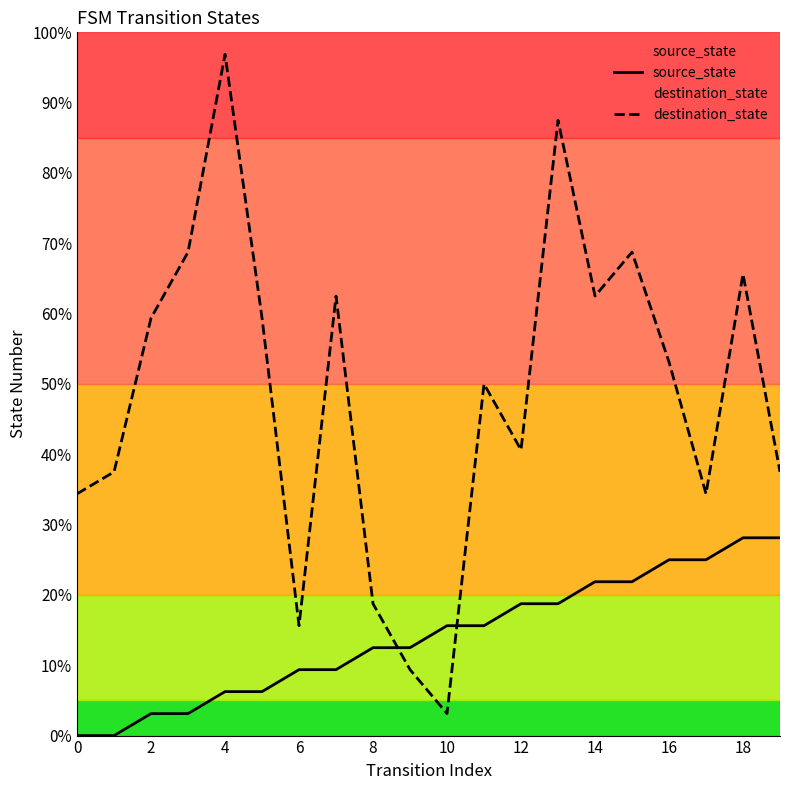

What is the average value of the destination_state series?

15